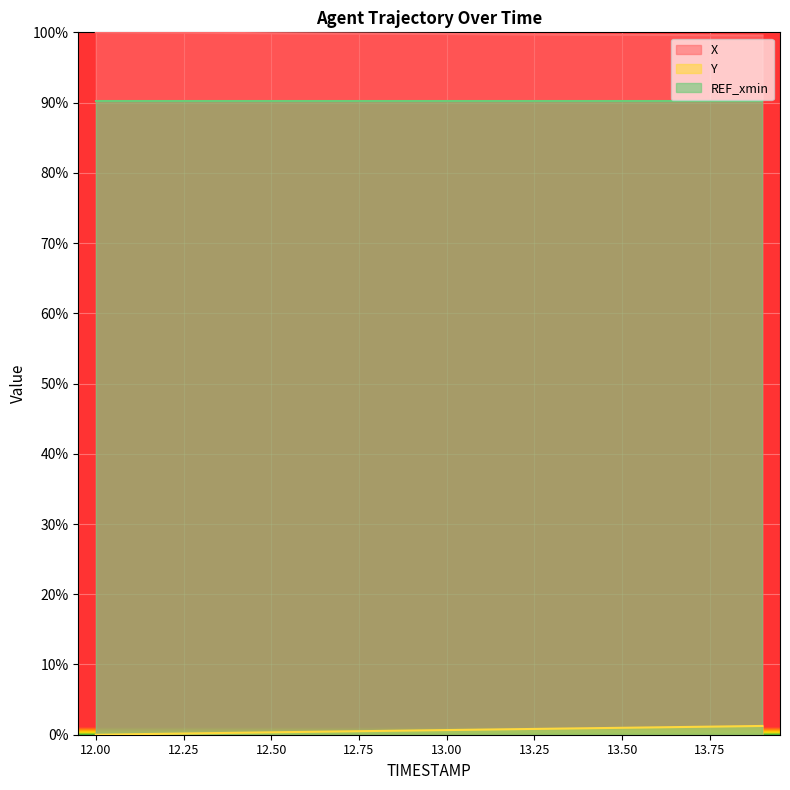

List the series in order of their peak value, highest first.

X, REF_xmin, Y